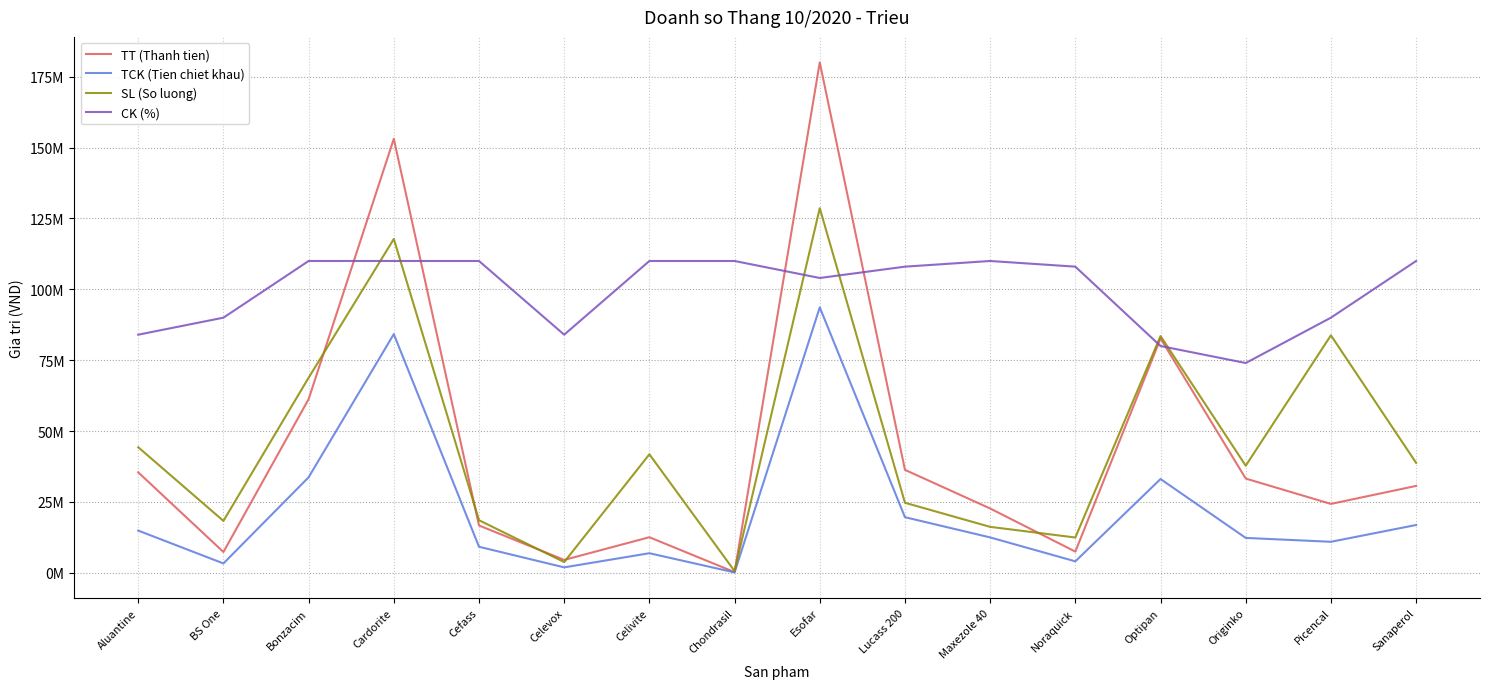

What is the total value across all series at Picencal?

208995285